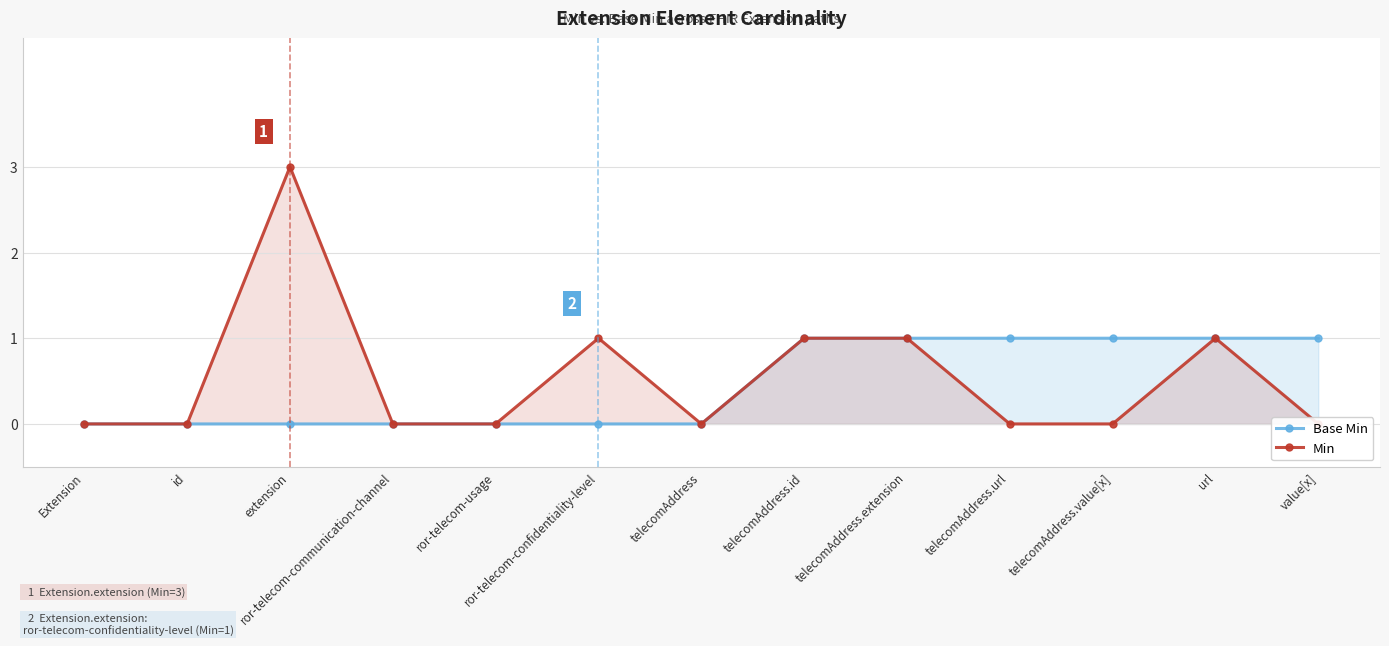

Reading left to right, what are all the values shown in this chart?

Base Min: 0	0	0	0	0	0	0	1	1	1	1	1	1
Min: 0	0	3	0	0	1	0	1	1	0	0	1	0